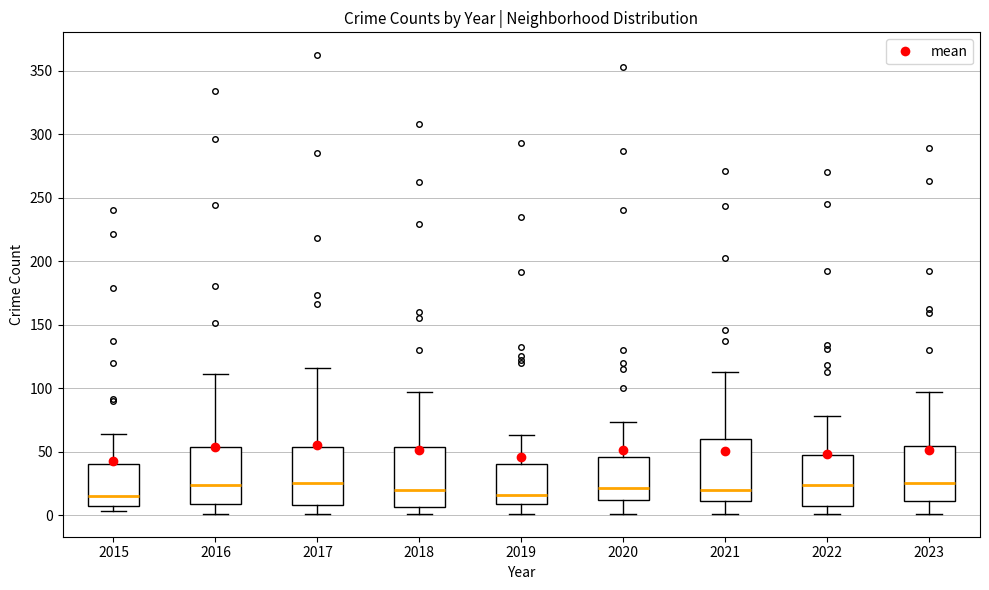

Where does the upper whisker of the box at x = 2021 end on the y-axis? The values are not printed on the chart, so give them approximately, as read against the axis.

115